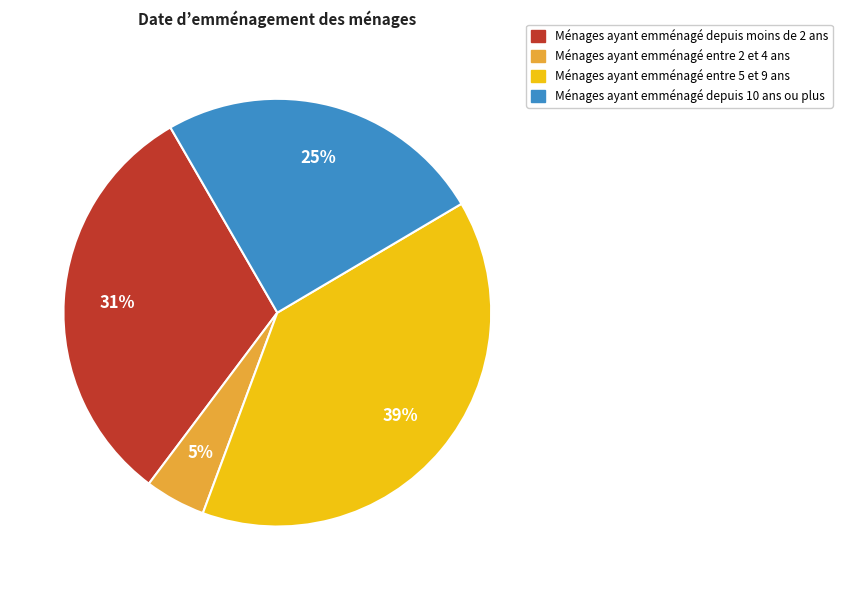

How many segments does this pie chart have?

4